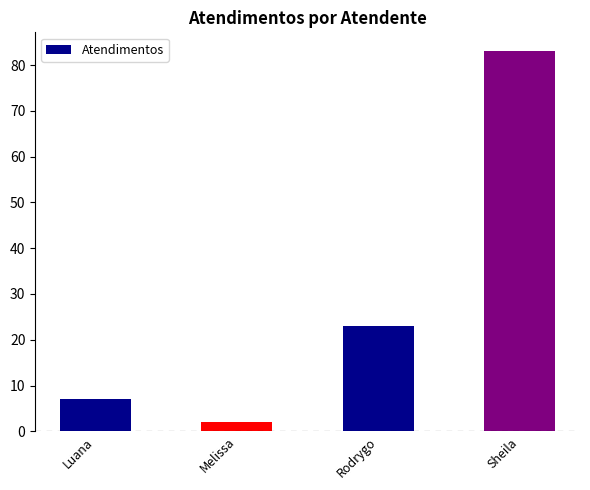

Which label corresponds to the smallest value in the chart?

Melissa